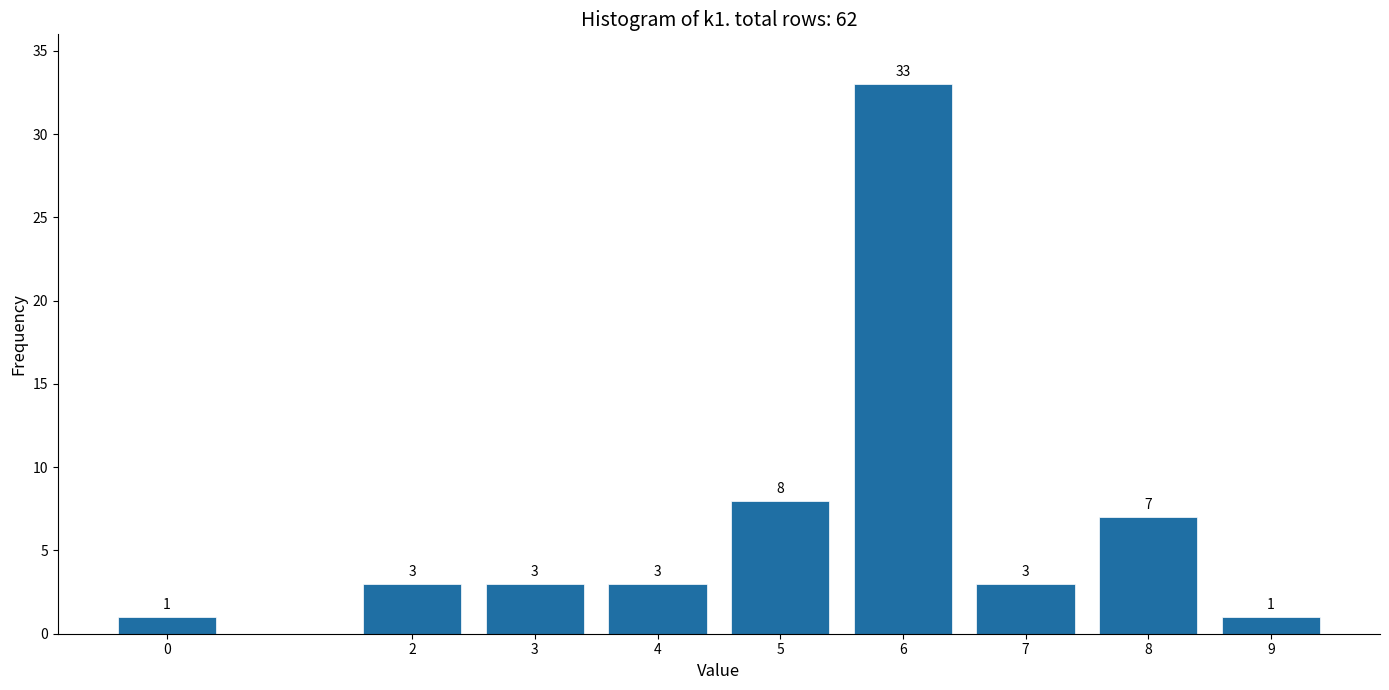

Reading left to right, list all the values displayed in this chart.

1	3	3	3	8	33	3	7	1